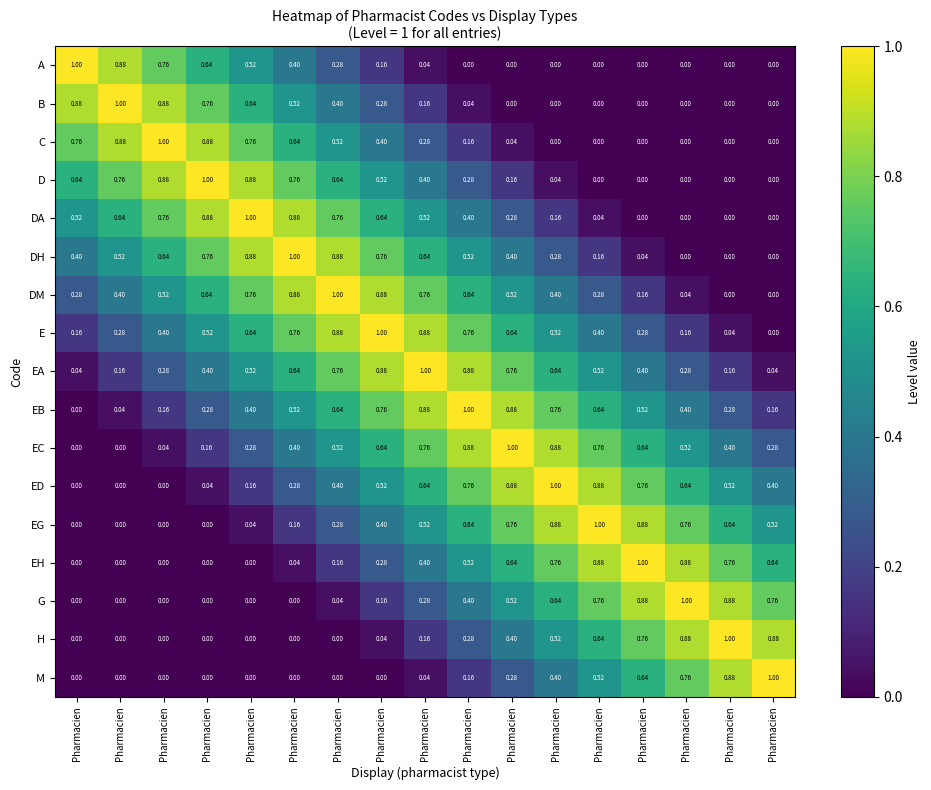

How many values in the G series exceed 0?

11